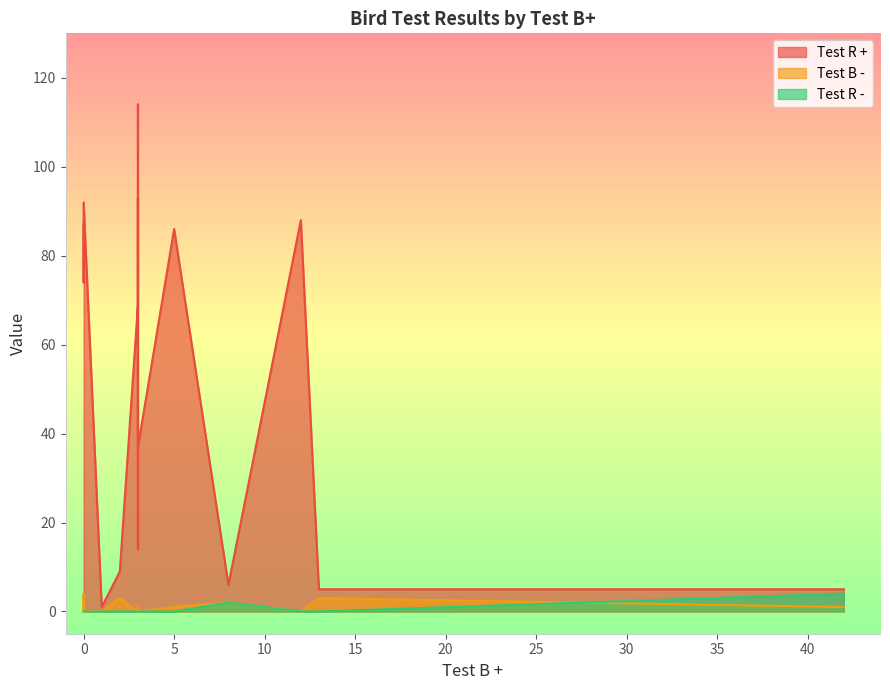

What is the highest value of the Test R - series?

4